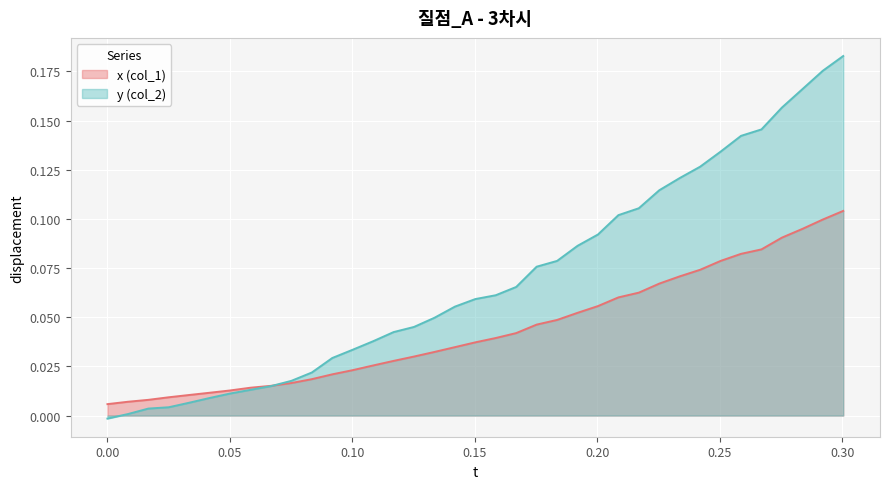

How many lines are shown in the chart?

2